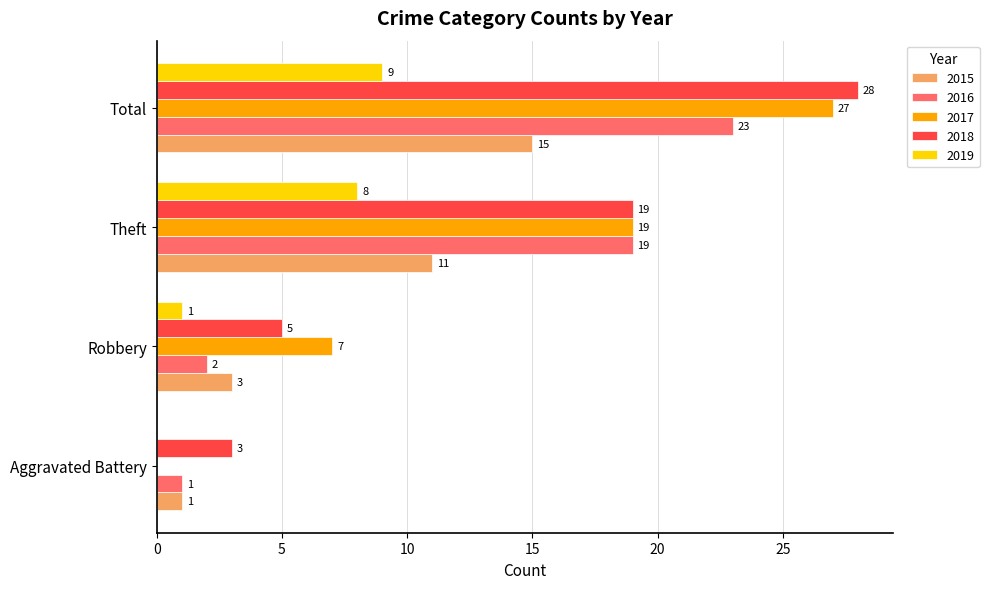

What is the sum of all 2018 values?

55